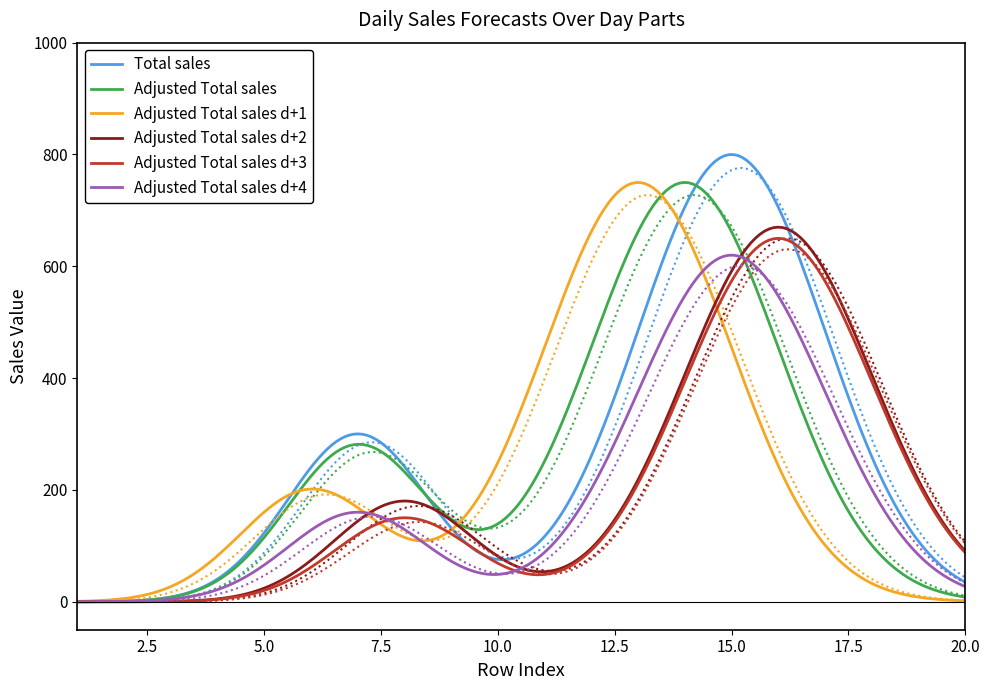

How many lines are shown in the chart?

6